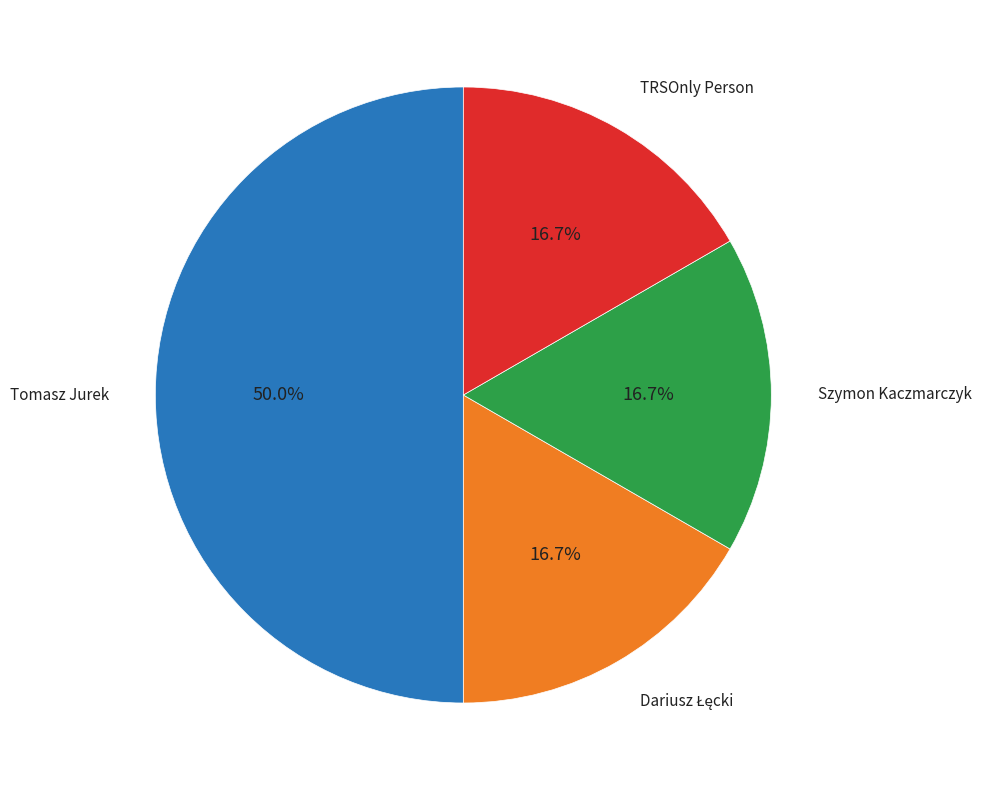

Approximately how many times larger is the value at Tomasz Jurek compared to Szymon Kaczmarczyk?

3.0